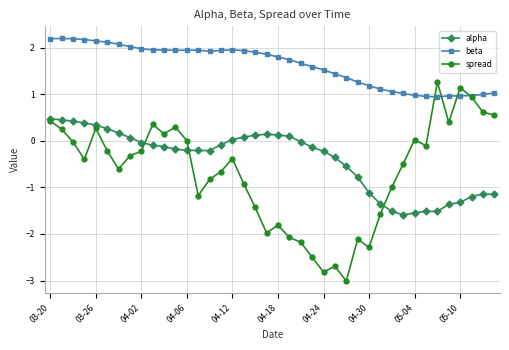

Which series has the largest range (max minus min)?

spread